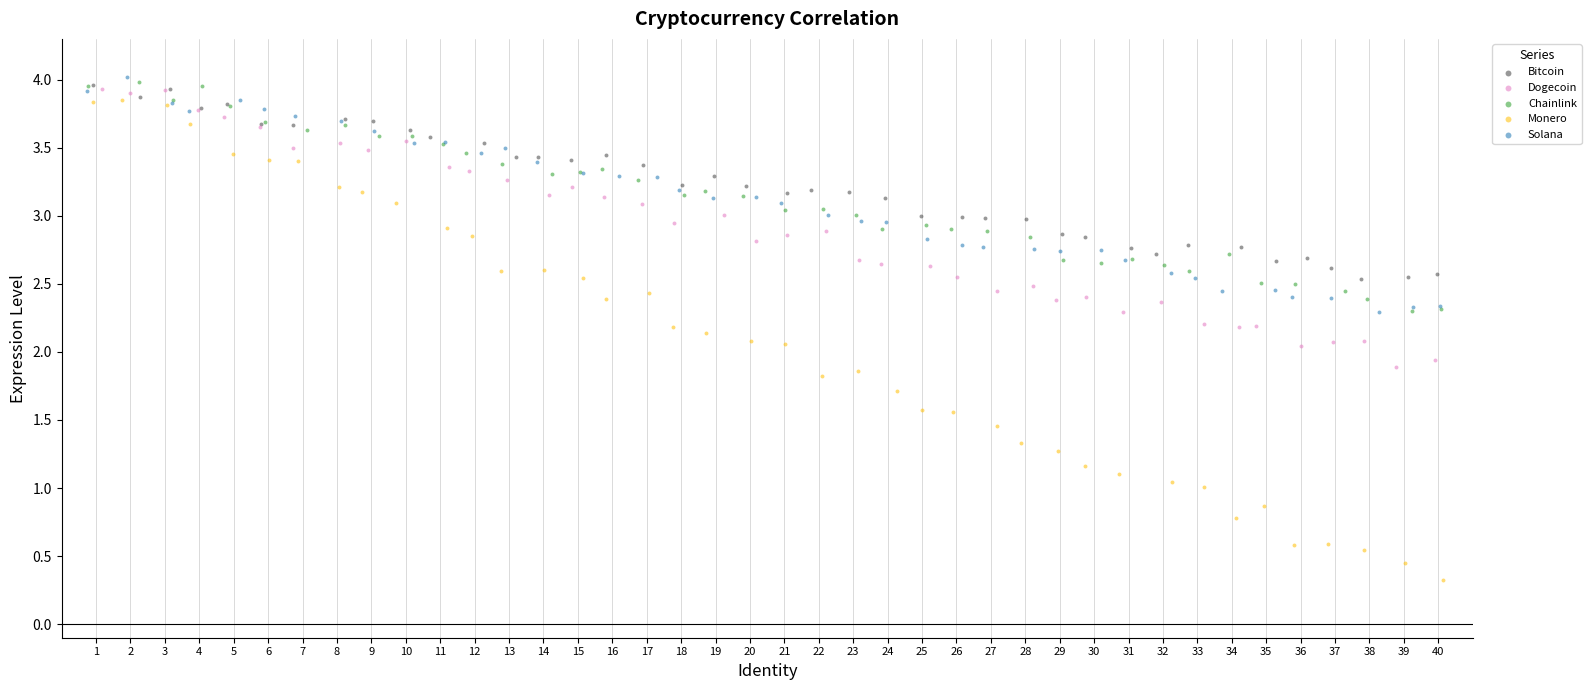

Which series contains the highest Y value?

Solana